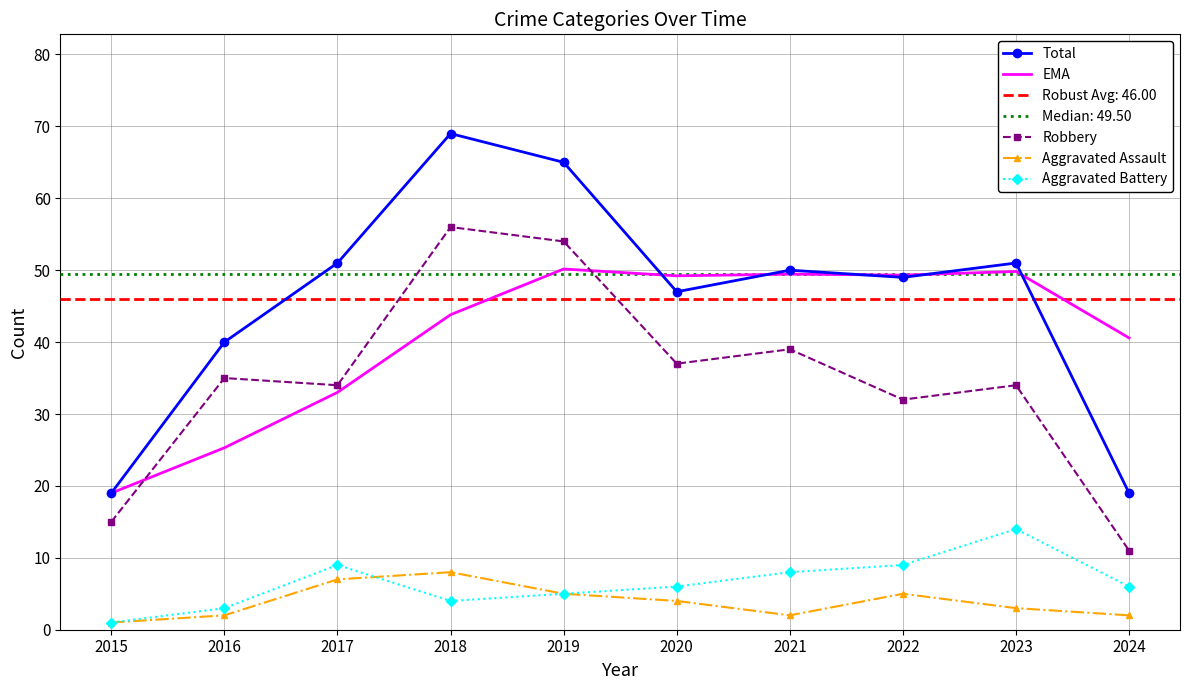

True or false: Aggravated Assault has more than 0 points higher than both neighbors.

True